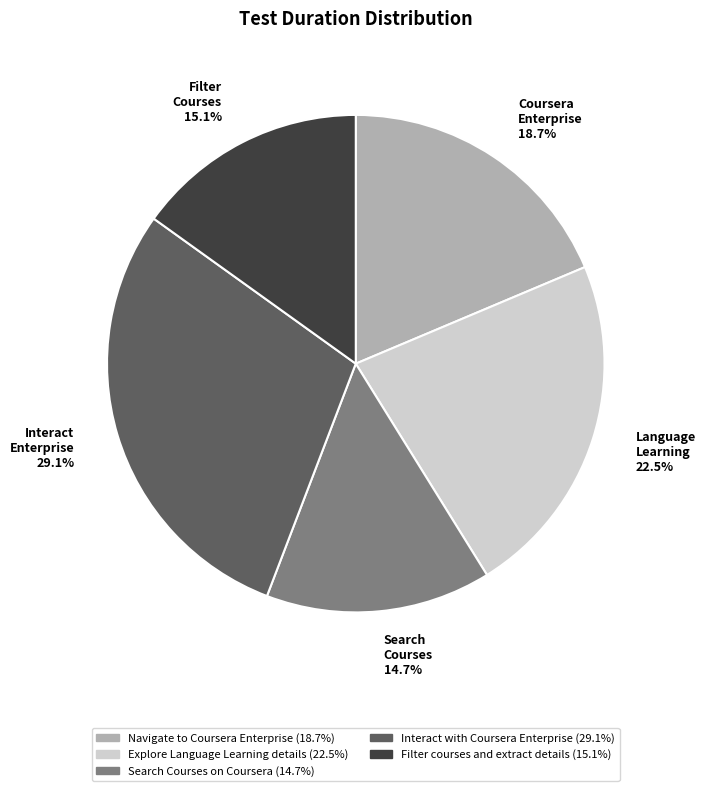

What is the ratio of the value at Filter courses and extract details to the value at Explore Language Learning details?

0.7